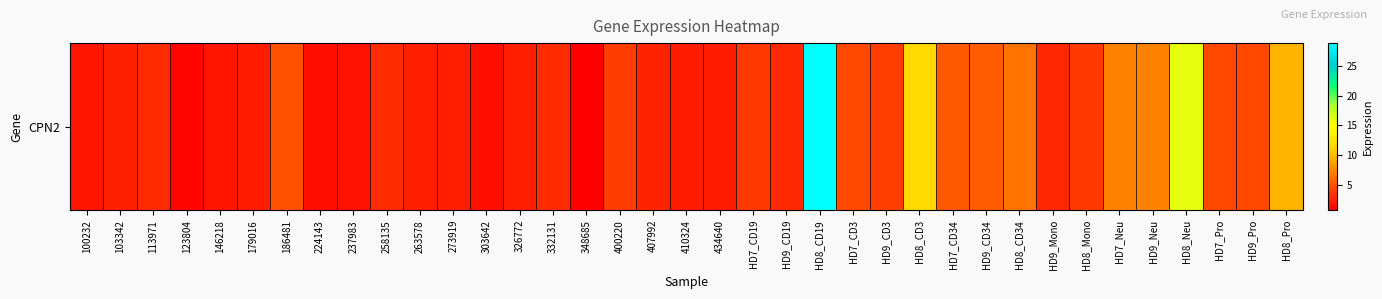

List the labels in order of value, smallest first.

348685, 123804, 303642, 224143, 237983, 100232, 146218, 179016, 410324, 434640, 263578, 326772, 273919, 103342, 407992, HD9_Mono, HD9_CD19, 258135, 113971, 332131, HD7_CD19, HD8_Mono, 400220, HD9_CD3, HD7_Pro, HD9_Pro, HD7_CD3, 186481, HD7_CD34, HD9_CD34, HD8_CD34, HD7_Neu, HD9_Neu, HD8_Pro, HD8_CD3, HD8_Neu, HD8_CD19